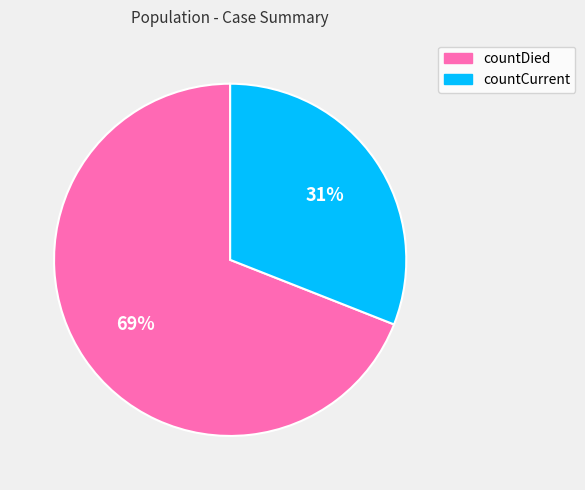

Do countDied and countCurrent together represent more than half of the pie?

Yes